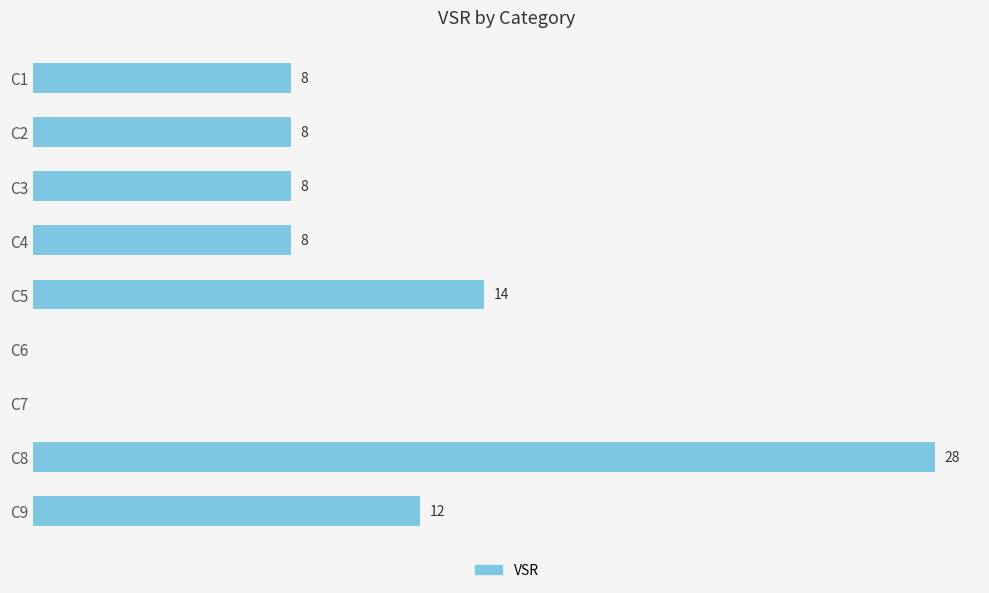

Which category has the highest value across all series?

C8